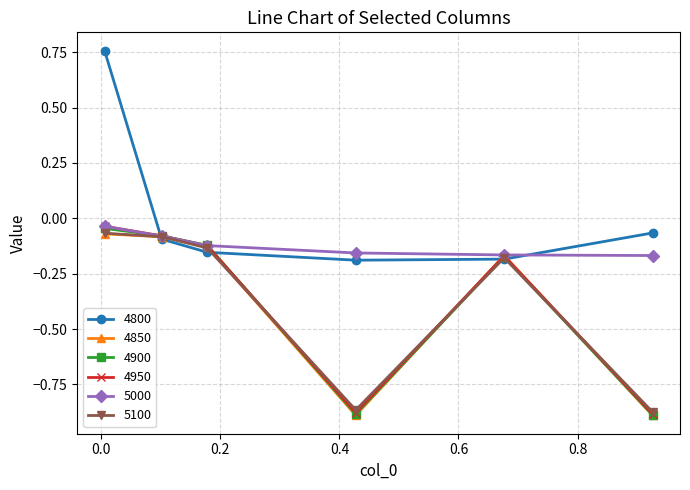

Which series has the widest spread of values?

4800